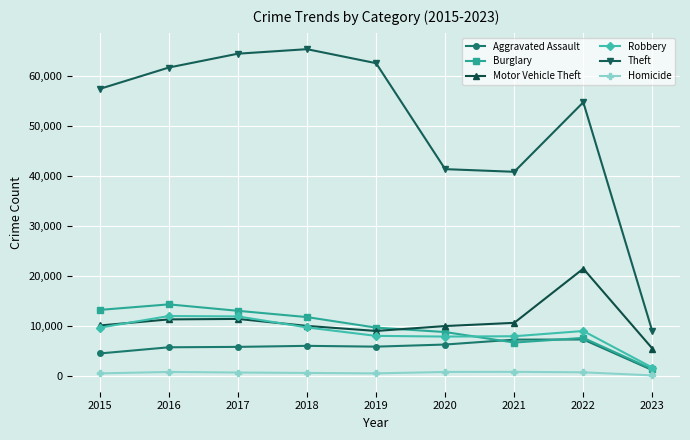

Which label corresponds to the largest value in the chart?

2018